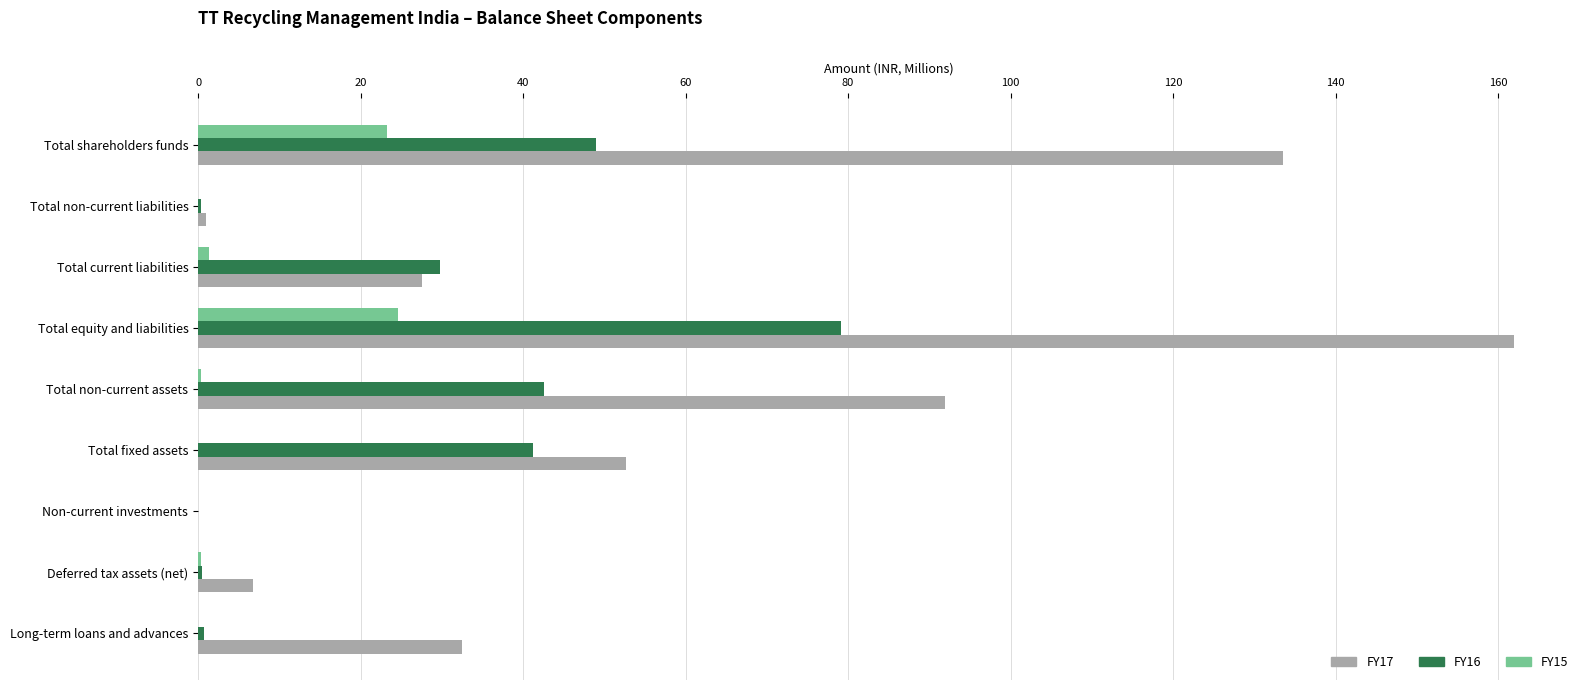

The FY17 series shows 133.5 at Total shareholders funds. True or false?

True